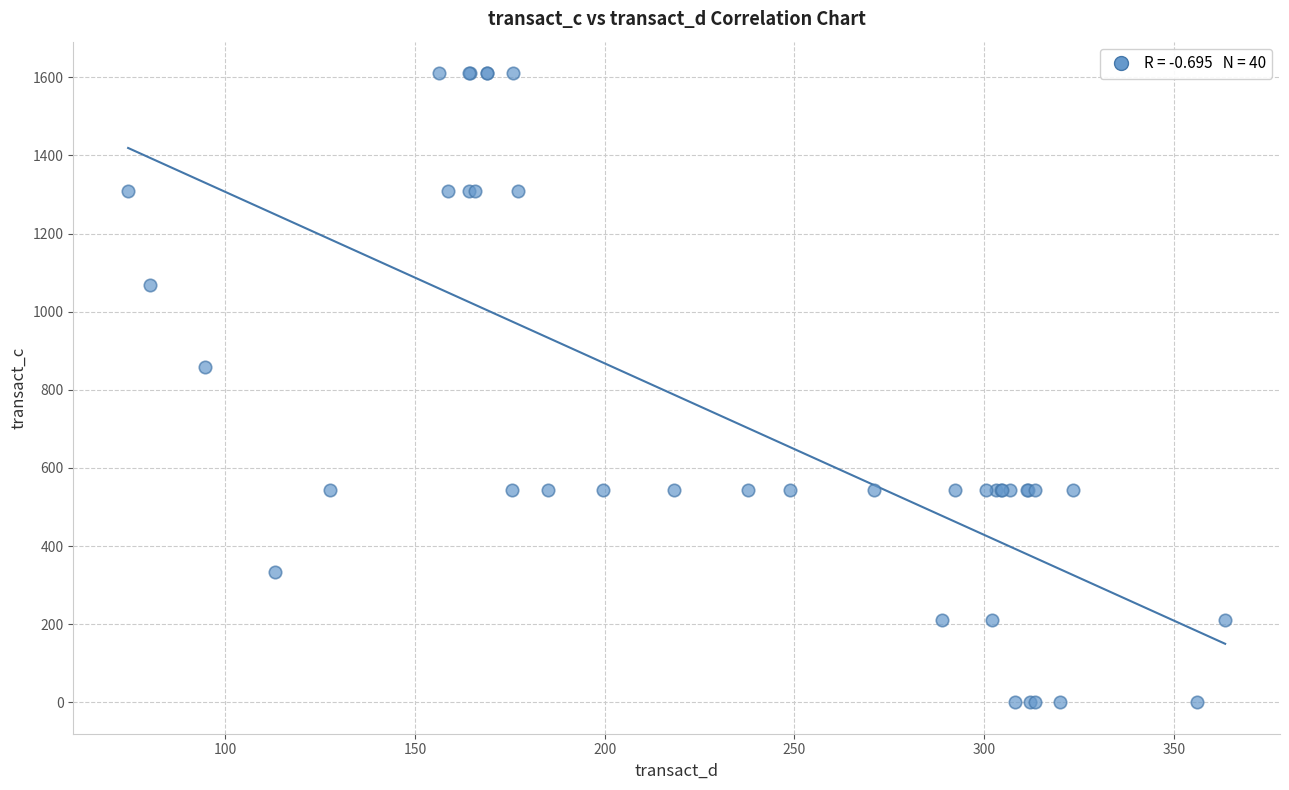

What Y value in the scatter plot is closest to 805?

858.0